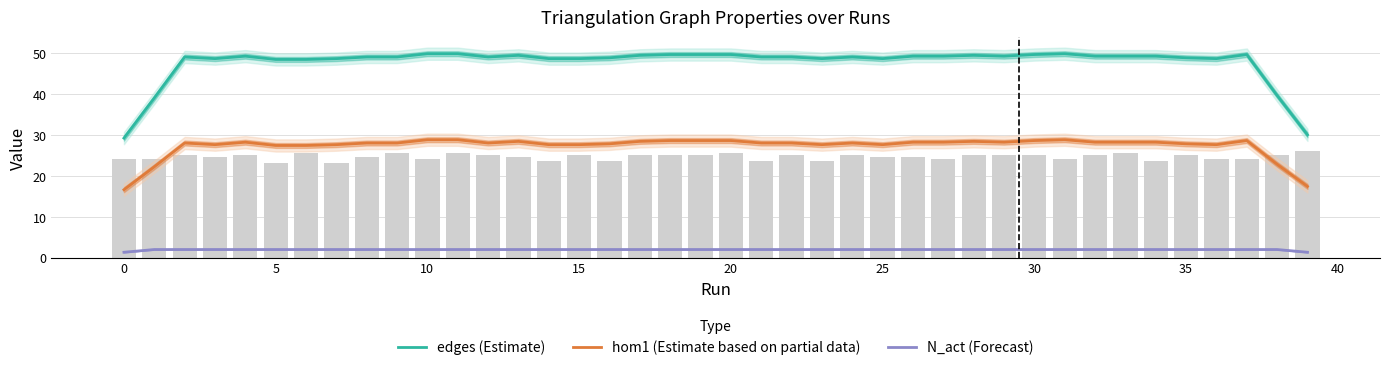

What is the lowest value of the N_act (Forecast) series?

1.3